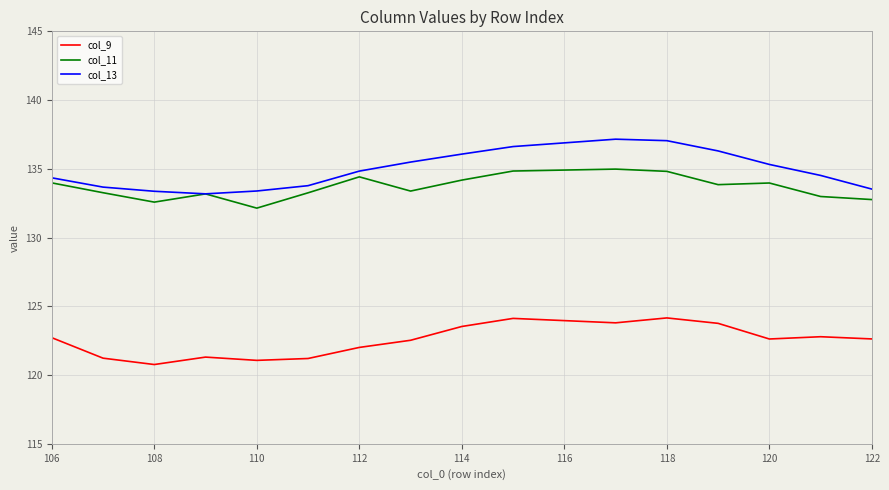

How many lines are shown in the chart?

3